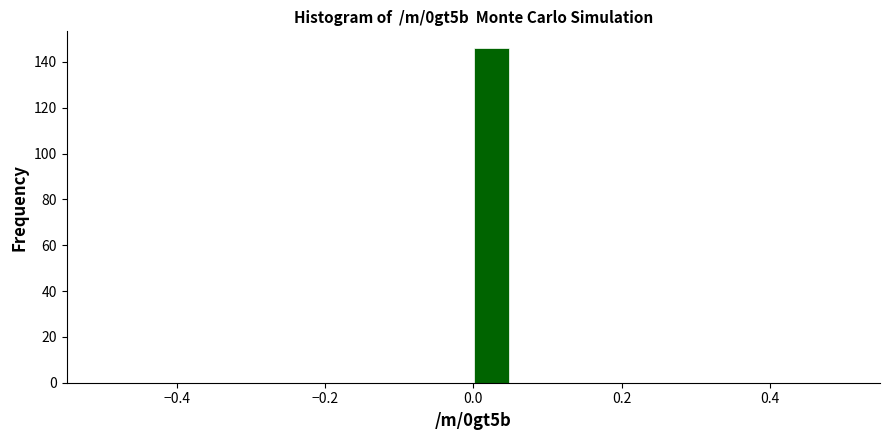

Around what value on the x-axis is the tallest bar? Give the approximate position of its centre, as read against the axis.

0.02